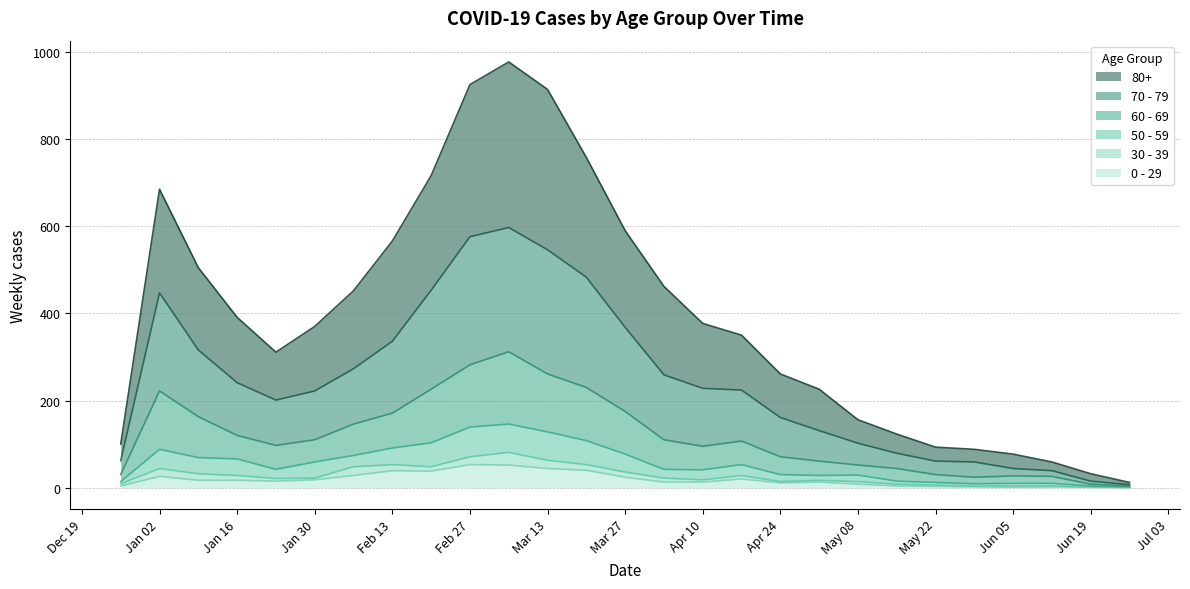

The value of 50 - 59 at Mar 13 is 128. True or false?

True